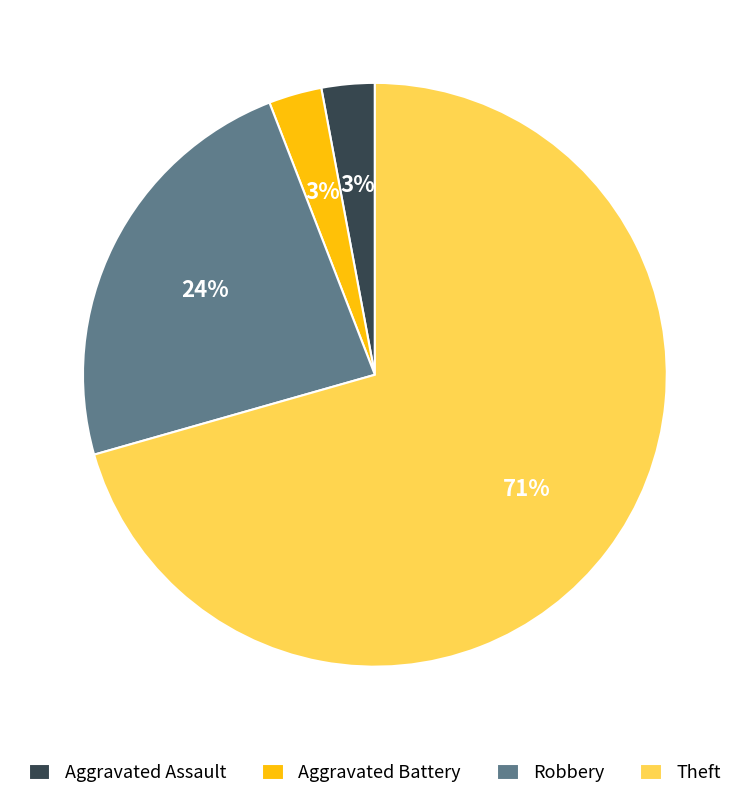

The Aggravated Battery slice represents 3% of the pie. True or false?

True